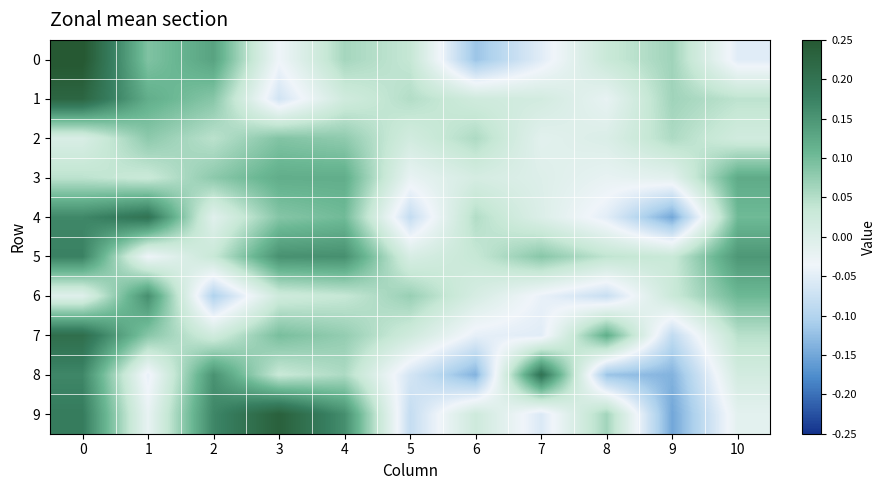

Reading left to right, list all the values displayed in this chart.

0: 0=0.3	1=0.1	2=0.1	3=-0.0	4=0.1	5=0.0	6=-0.1	7=-0.1	8=0.0	9=0.1	10=-0.1
1: 0=0.2	1=0.1	2=0.1	3=-0.1	4=0.0	5=0.1	6=0.0	7=0.0	8=-0.0	9=0.1	10=0.0
2: 0=0.0	1=0.1	2=0.0	3=0.1	4=0.1	5=0.0	6=0.1	7=-0.0	8=0.0	9=0.1	10=0.0
3: 0=0.0	1=0.0	2=0.1	3=0.1	4=0.1	5=-0.0	6=0.0	7=-0.0	8=-0.0	9=-0.0	10=0.1
4: 0=0.2	1=0.2	2=-0.0	3=0.1	4=0.1	5=-0.1	6=0.1	7=-0.0	8=-0.0	9=-0.1	10=0.1
5: 0=0.2	1=-0.0	2=0.0	3=0.2	4=0.2	5=0.0	6=0.0	7=0.1	8=0.0	9=0.0	10=0.1
6: 0=-0.0	1=0.2	2=-0.1	3=0.0	4=0.0	5=0.1	6=0.0	7=-0.0	8=-0.1	9=0.0	10=0.1
7: 0=0.2	1=0.1	2=0.0	3=0.1	4=0.1	5=0.0	6=-0.0	7=-0.1	8=0.1	9=-0.1	10=0.0
8: 0=0.2	1=-0.0	2=0.2	3=0.0	4=0.1	5=-0.1	6=-0.1	7=0.2	8=-0.1	9=-0.1	10=0.0
9: 0=0.2	1=-0.0	2=0.2	3=0.2	4=0.2	5=-0.1	6=0.0	7=-0.1	8=0.1	9=-0.2	10=-0.0